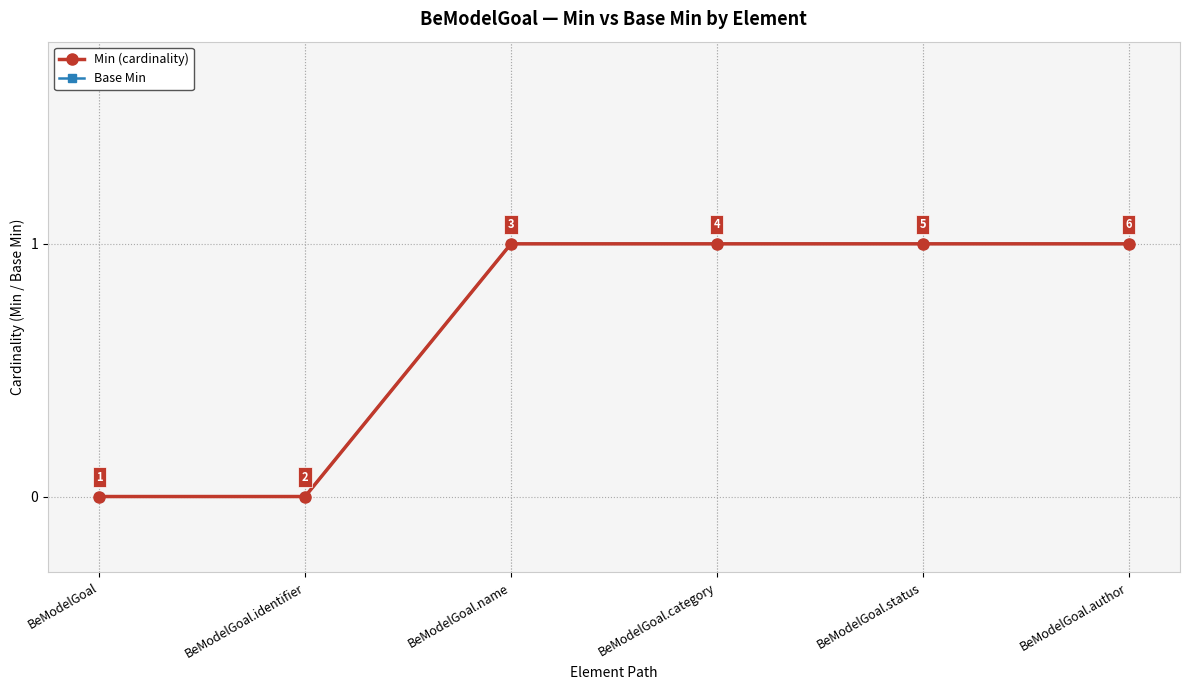

At which category is the sum across all series the highest?

BeModelGoal.name